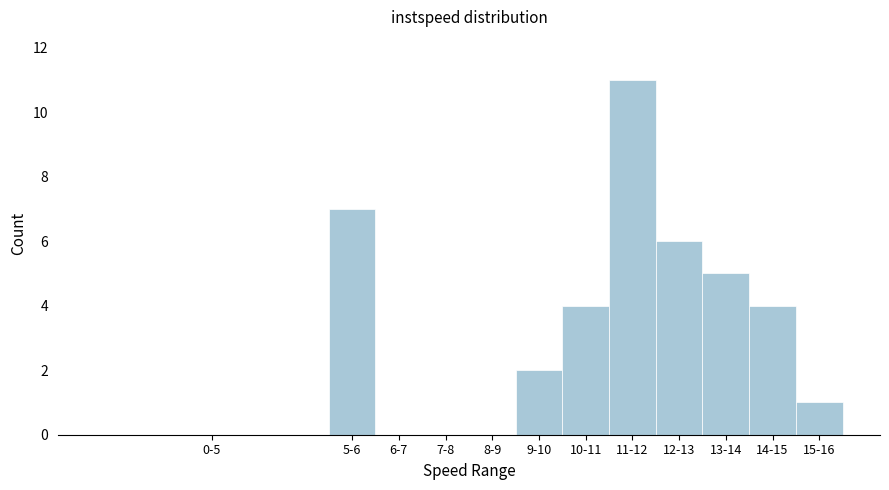

Reading left to right, transcribe all the data shown in this chart.

0-5=0	5-6=7	6-7=0	7-8=0	8-9=0	9-10=2	10-11=4	11-12=11	12-13=6	13-14=5	14-15=4	15-16=1